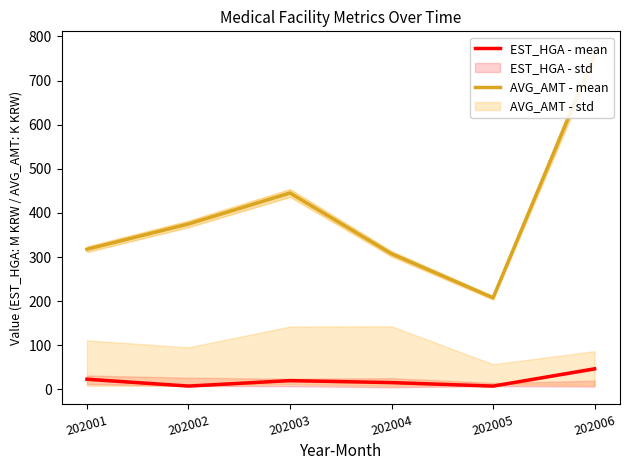

How many categories are shown in the chart?

6